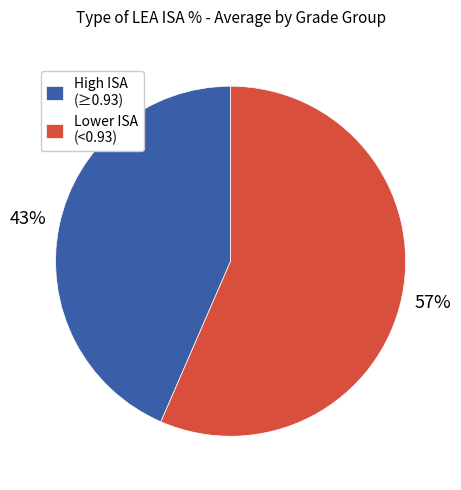

Rank the categories by value from lowest to highest.

High ISA (≥0.93), Lower ISA (<0.93)